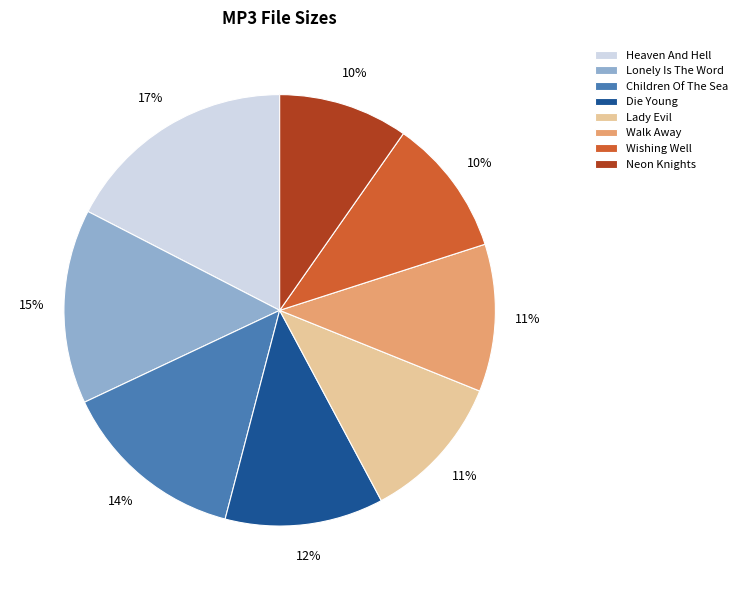

To the nearest percent, what portion does Wishing Well represent?

10%